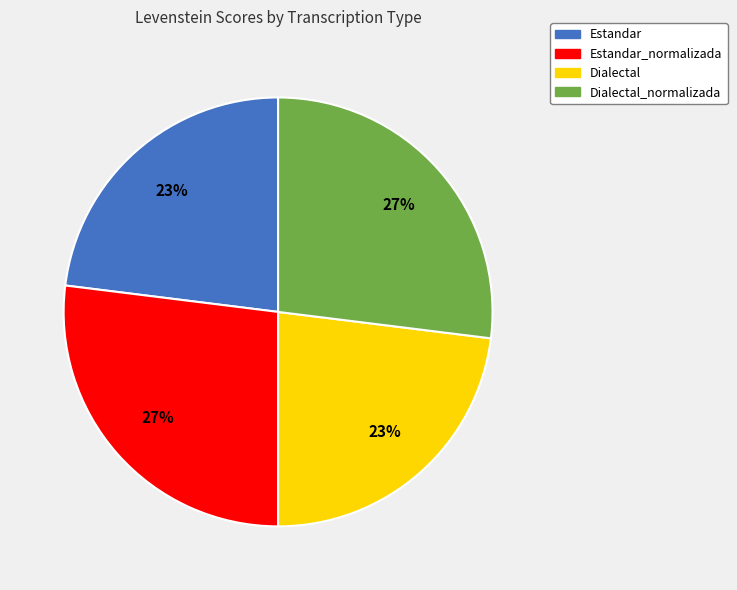

Does Dialectal account for over 50% of the chart?

No